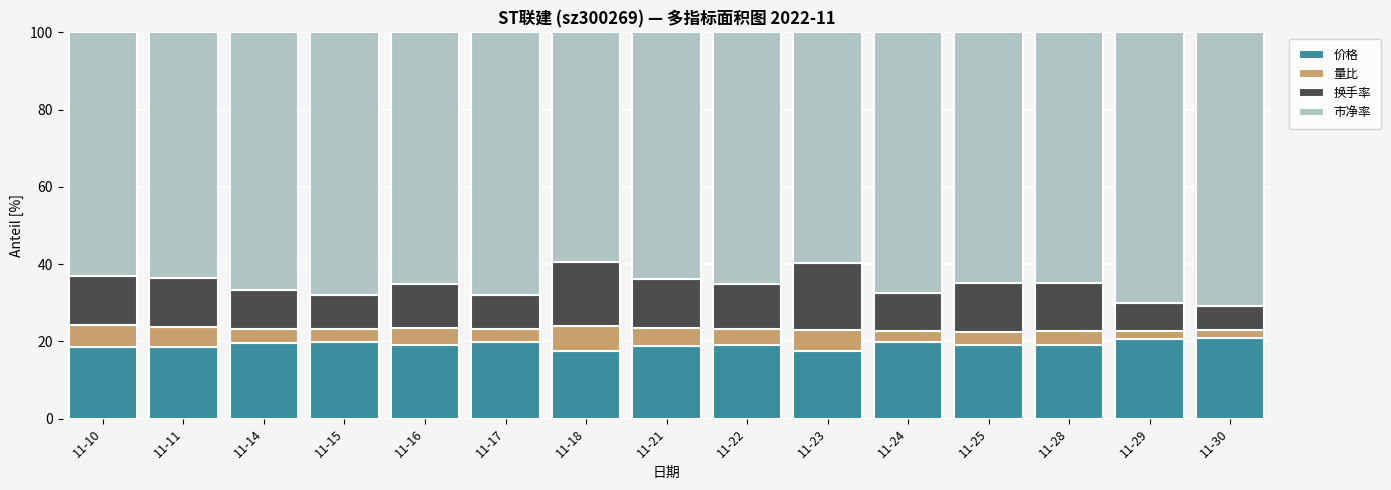

What is the total value across all series at 11-29?

100.0